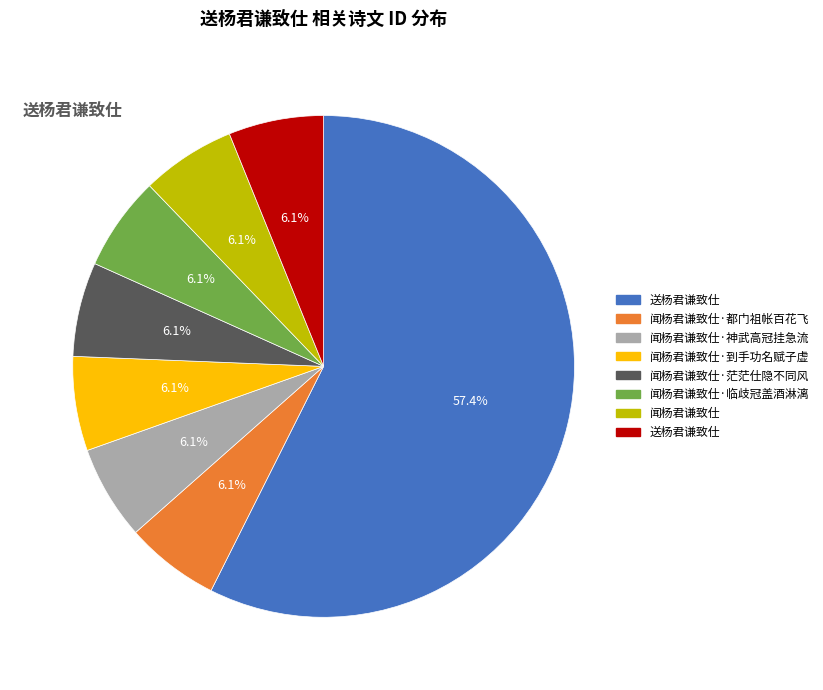

Is there any slice that represents more than half of the pie?

Yes